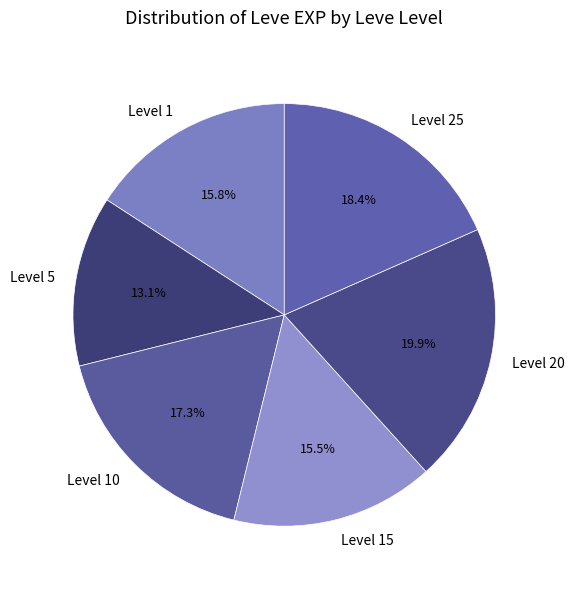

What percentage do Level 5 and Level 20 together represent?

33.0%